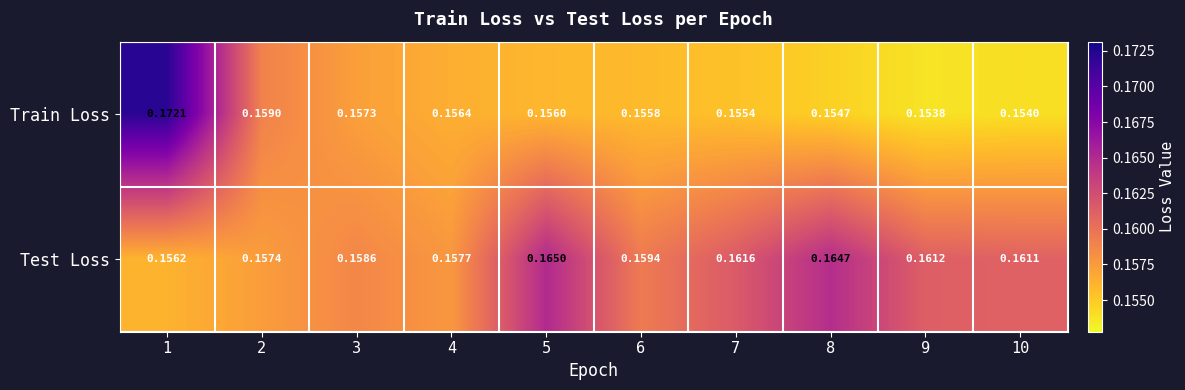

List the series in order of their peak value, highest first.

Train Loss, Test Loss